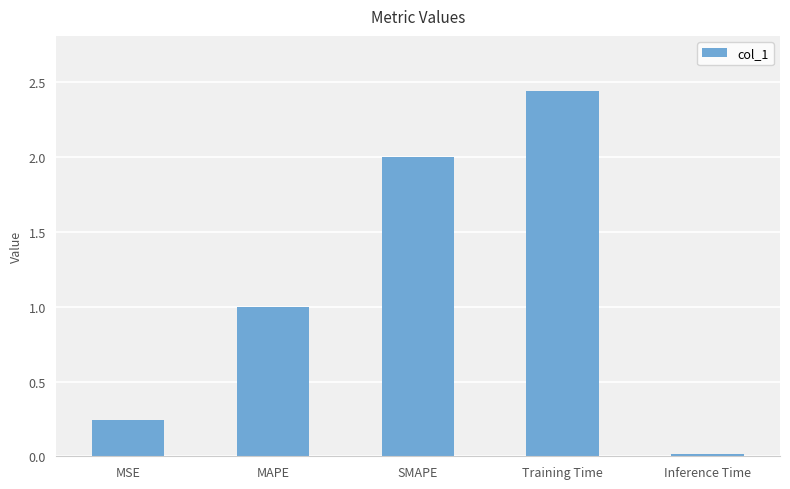

Which category has the highest value across all series?

Training Time